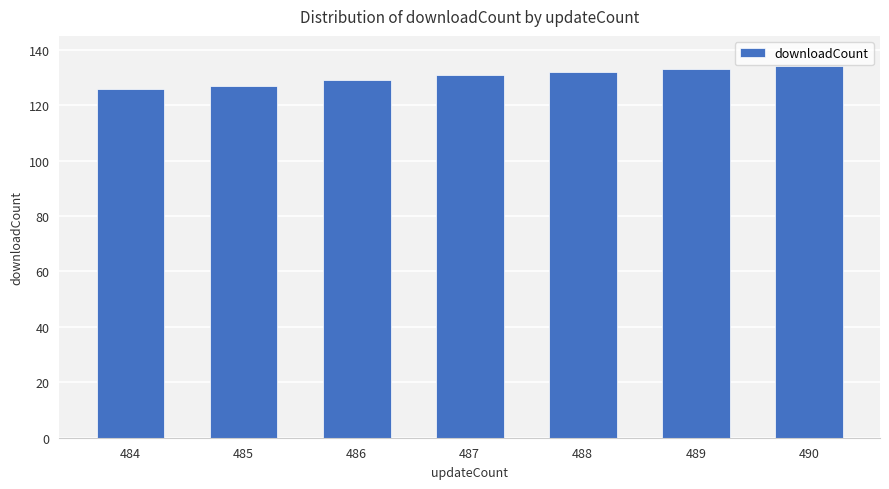

What is the difference between the maximum and minimum values?

8